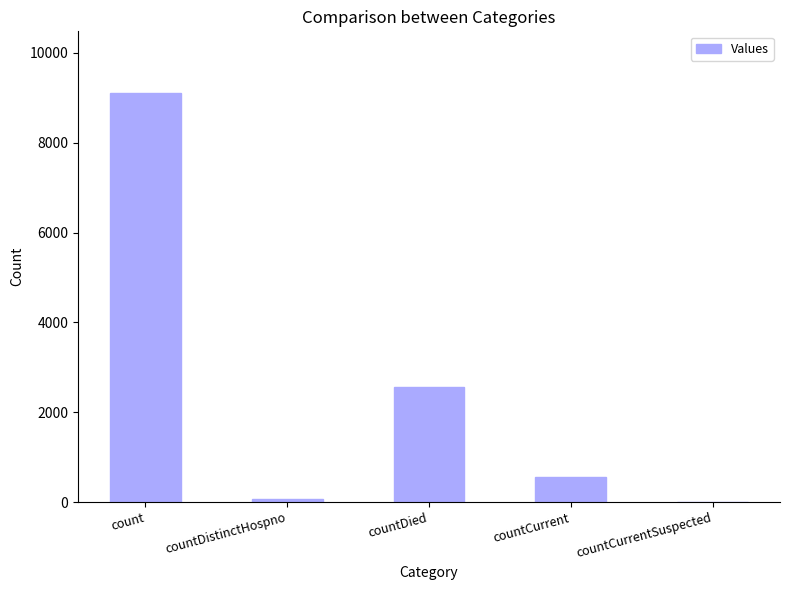

True or false: the data shows 77 at countDistinctHospno.

True